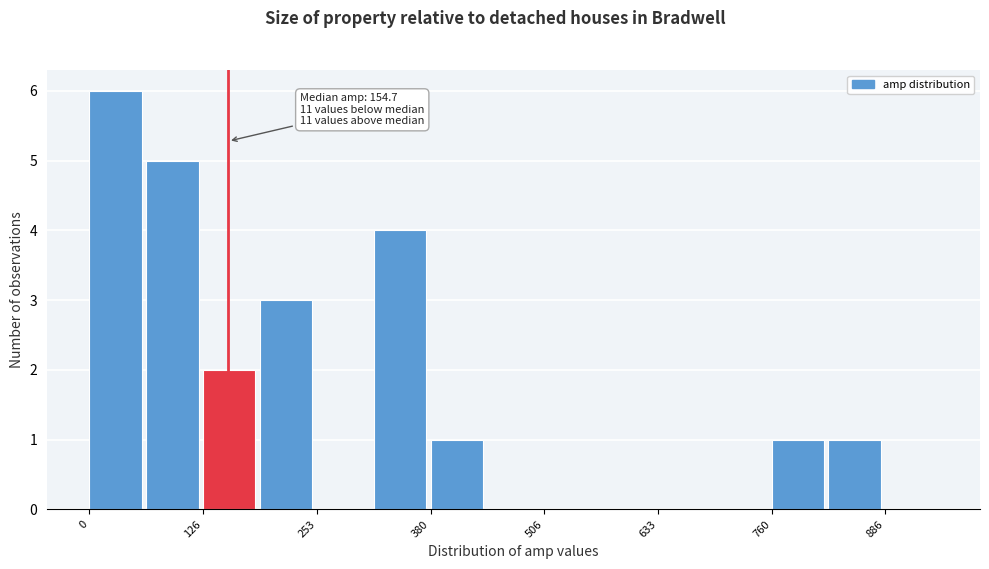

Read against the x-axis, roughly where is the centre of the tallest bar?

20